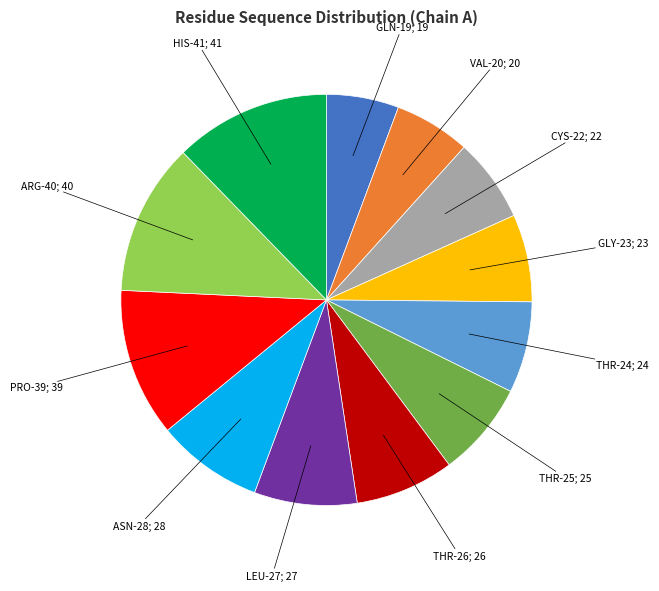

Does any single category account for the majority?

No